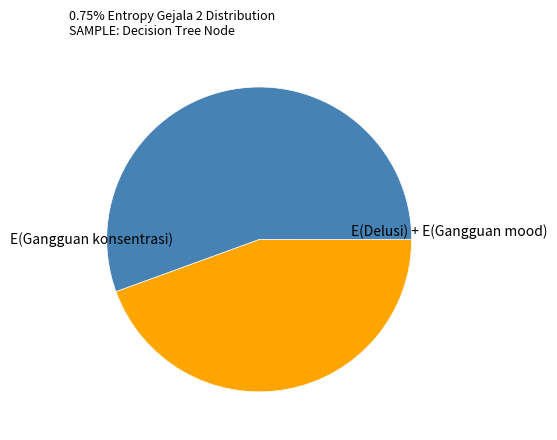

Is there any slice that represents more than half of the pie?

Yes